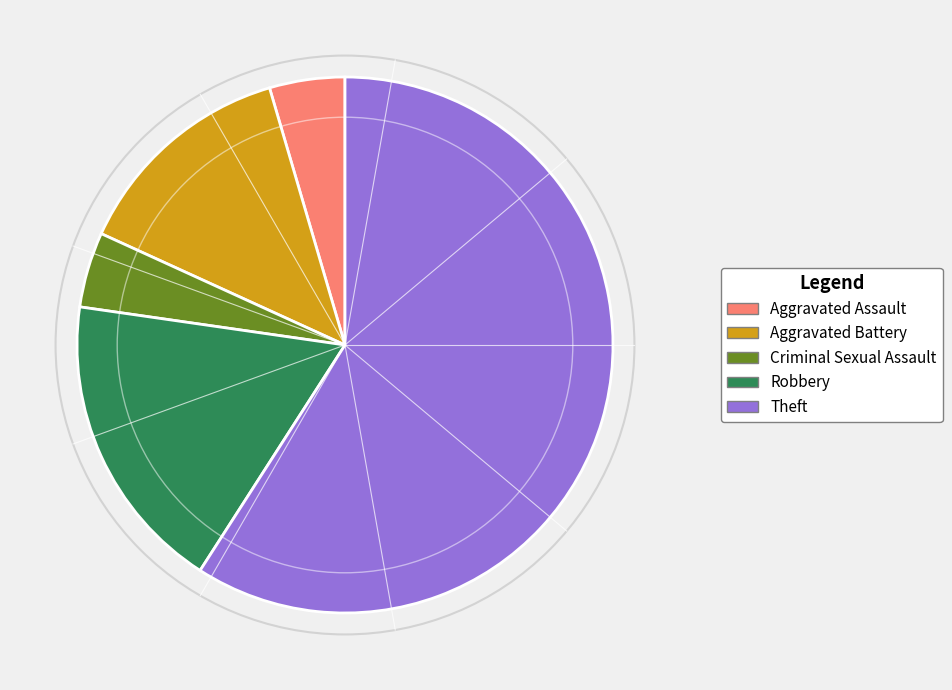

Is there a majority slice in this chart?

Yes